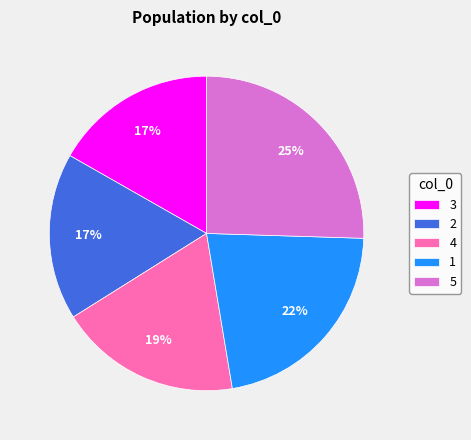

How many slices are in this pie chart?

5